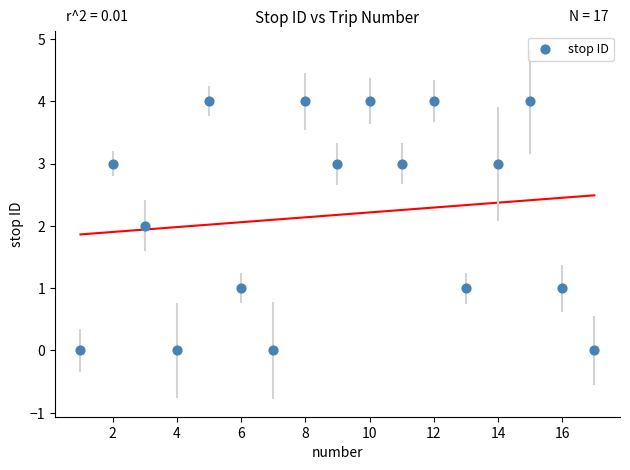

What is the range of X values (max minus min)?

16